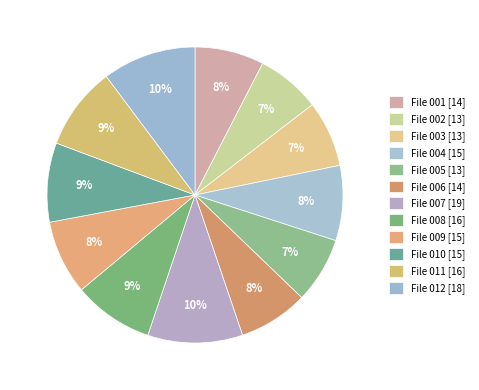

How many segments does this pie chart have?

12